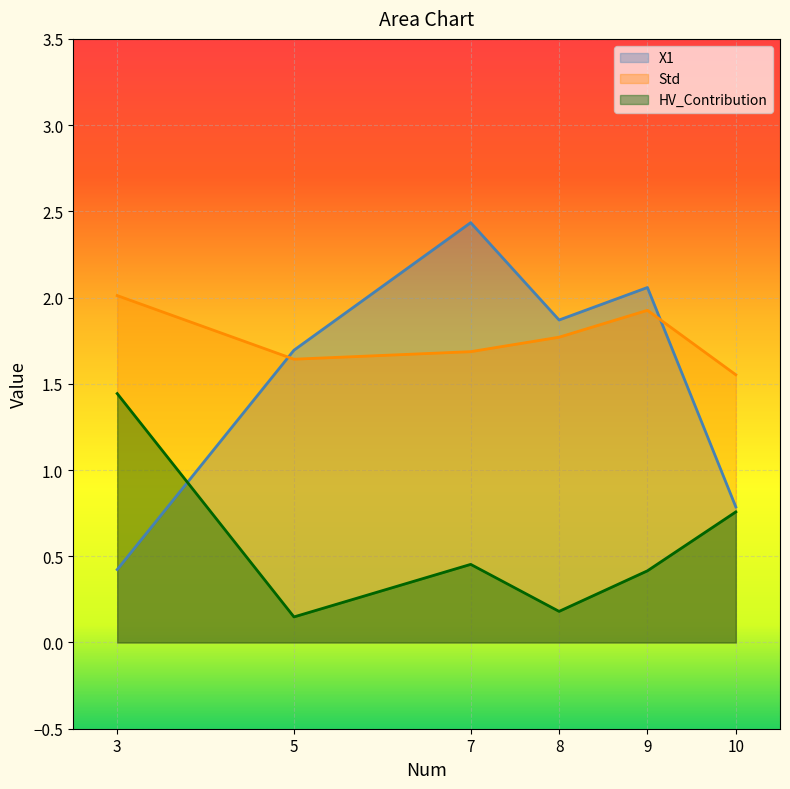

What is the sum of the HV_Contribution values at 8 and 9?

0.6